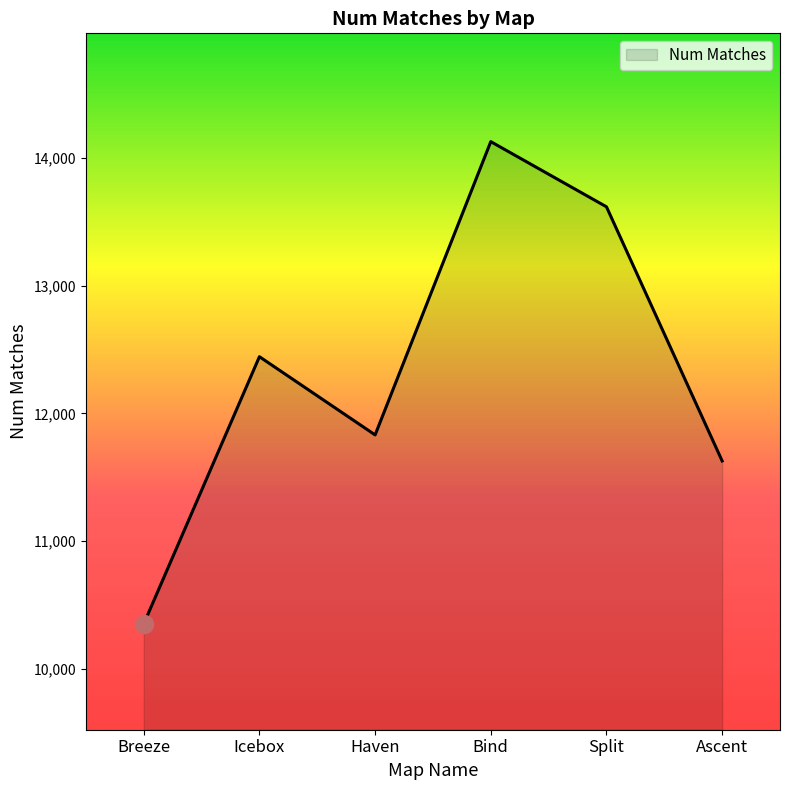

What is the sum of all values?

74001